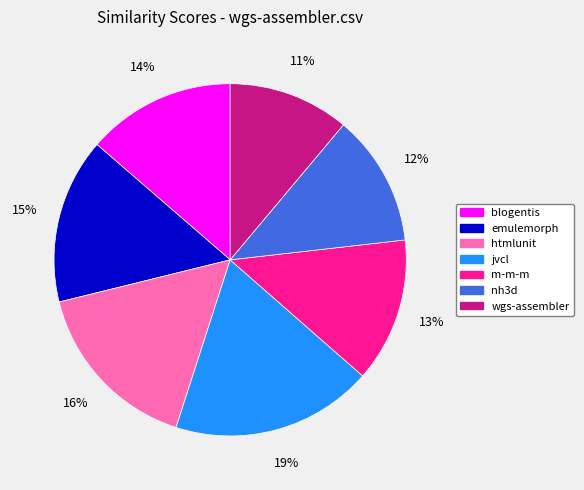

Between jvcl and blogentis, which is larger?

jvcl